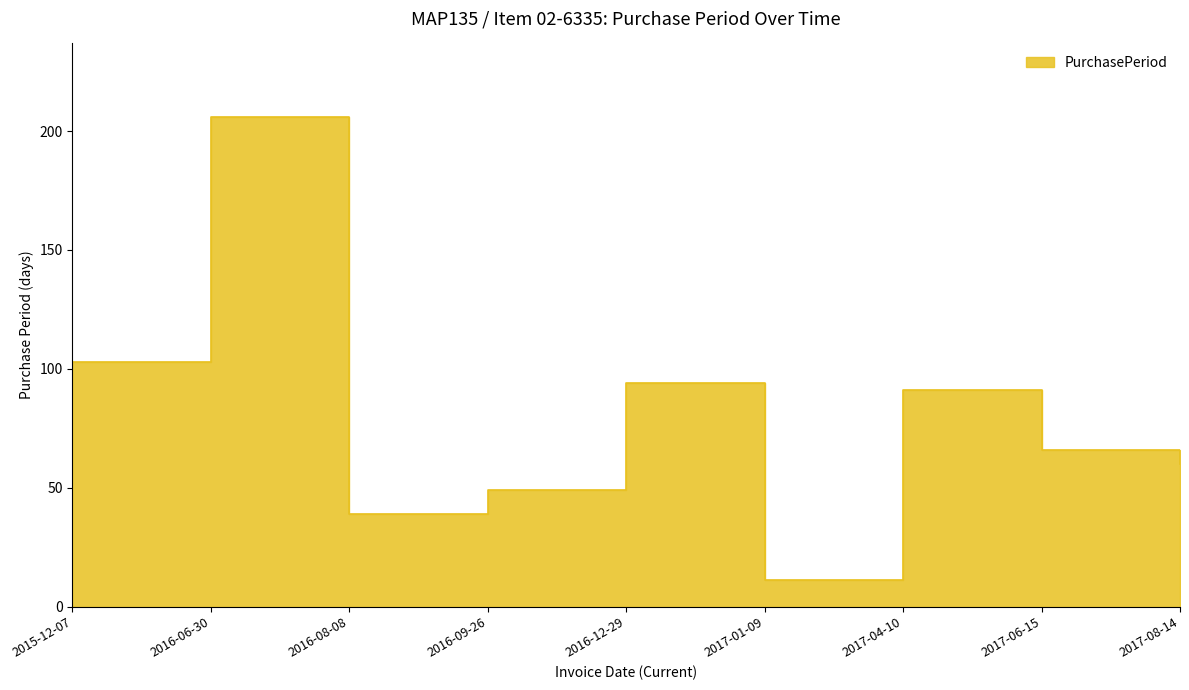

How many interior local peaks (higher than both neighbors) does the data have?

3